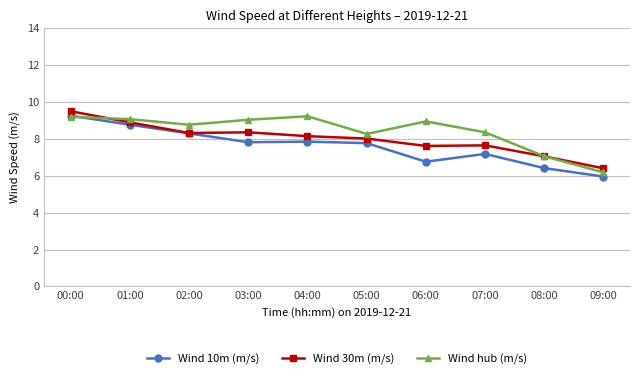

How many data points does each series have?

10